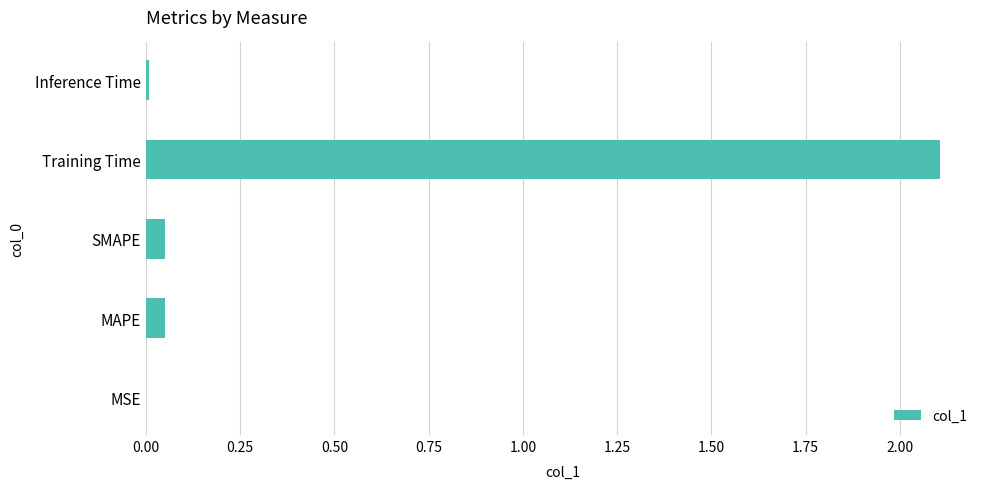

What is the sum of all values?

2.2